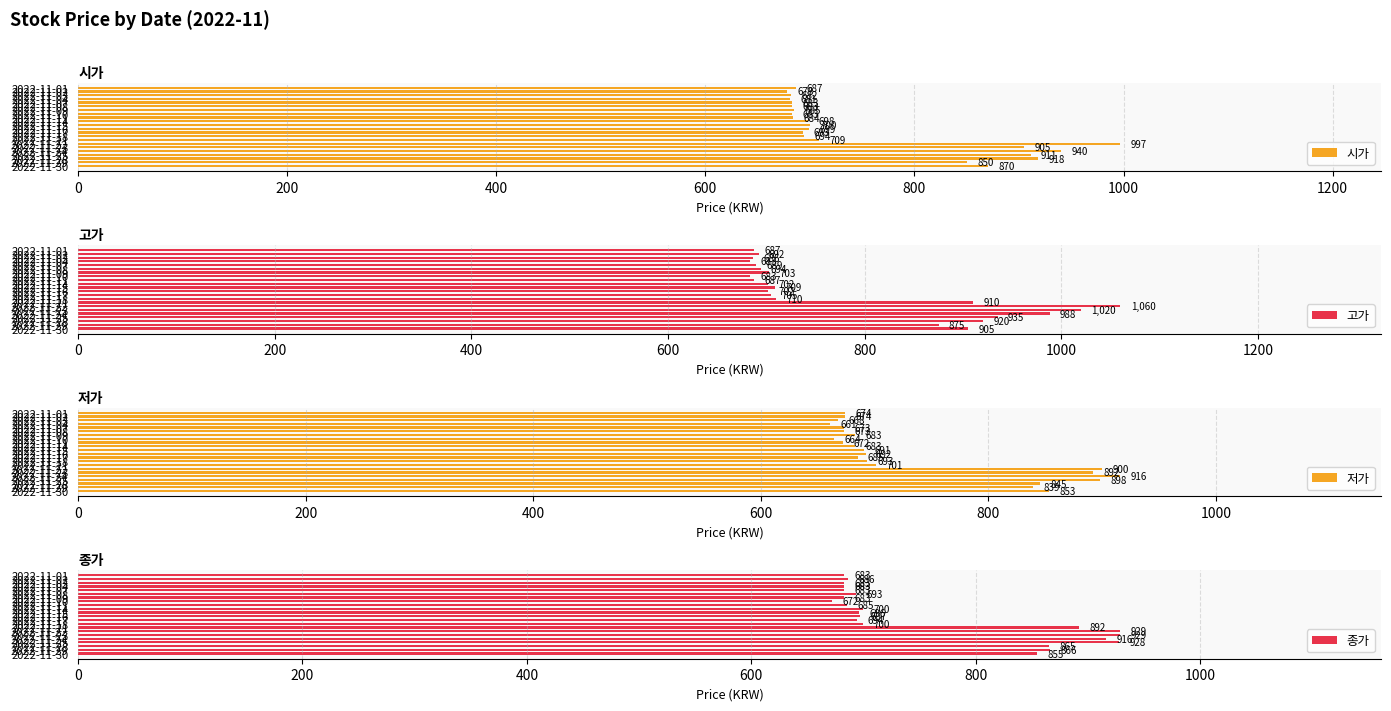

What is the minimum value for 고가?

683